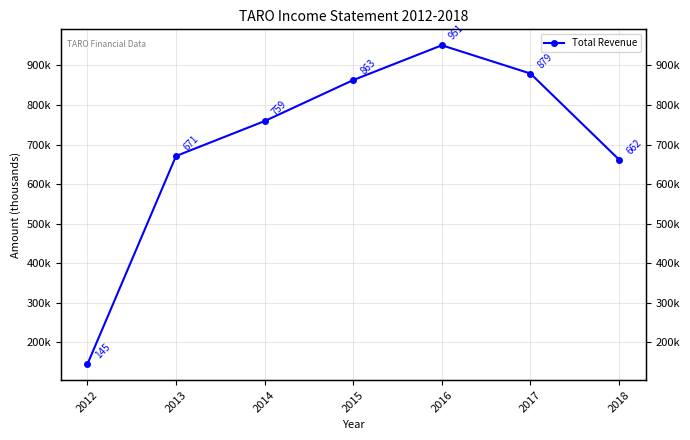

What is the difference between the values at 2013 and 2014?

88300